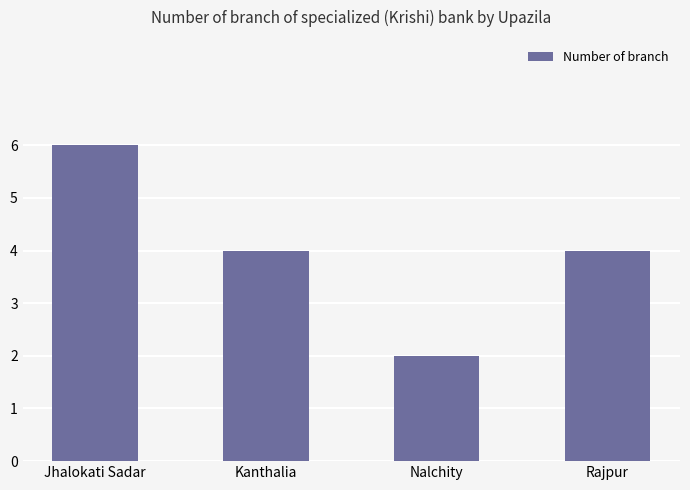

Read the value at Rajpur.

4